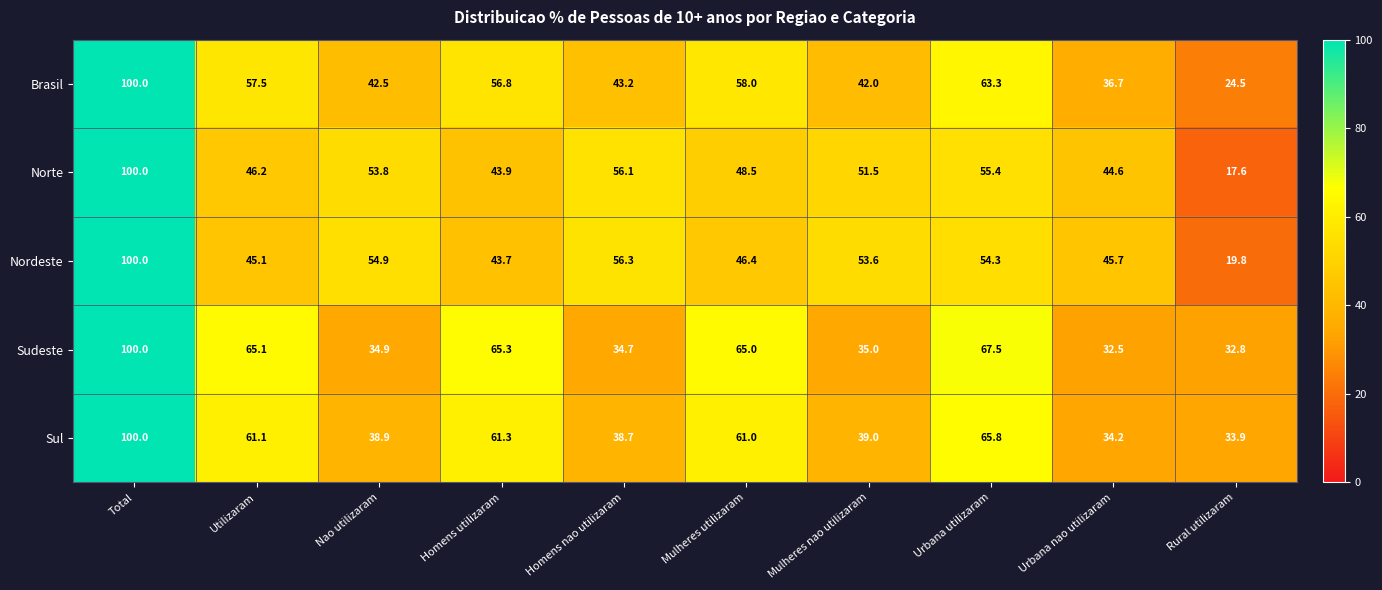

True or false: Sudeste has a value of 7.6 at Urbana nao utilizaram.

False